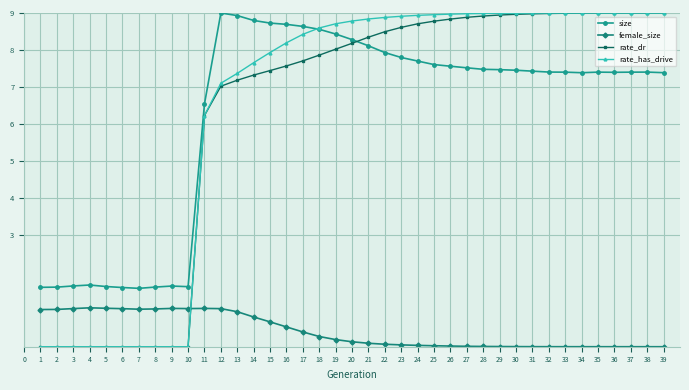

Which series has the largest range (max minus min)?

rate_has_drive